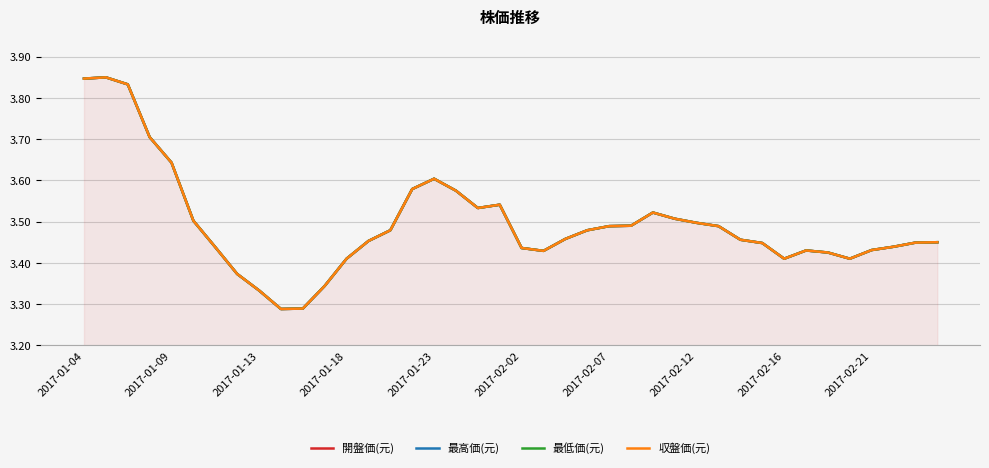

What is the lowest value of the 最高価(元) series?

3.3